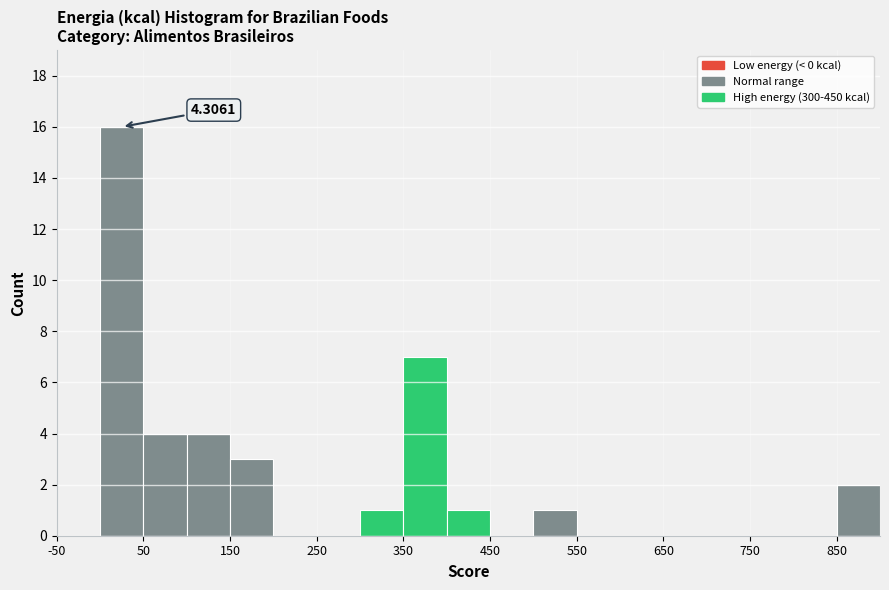

Over which range of the x-axis is the bar tallest?

0 to 50